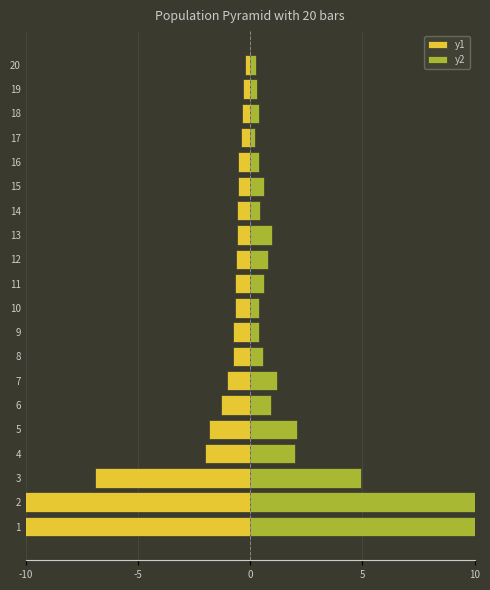

How many groups of bars are there?

20